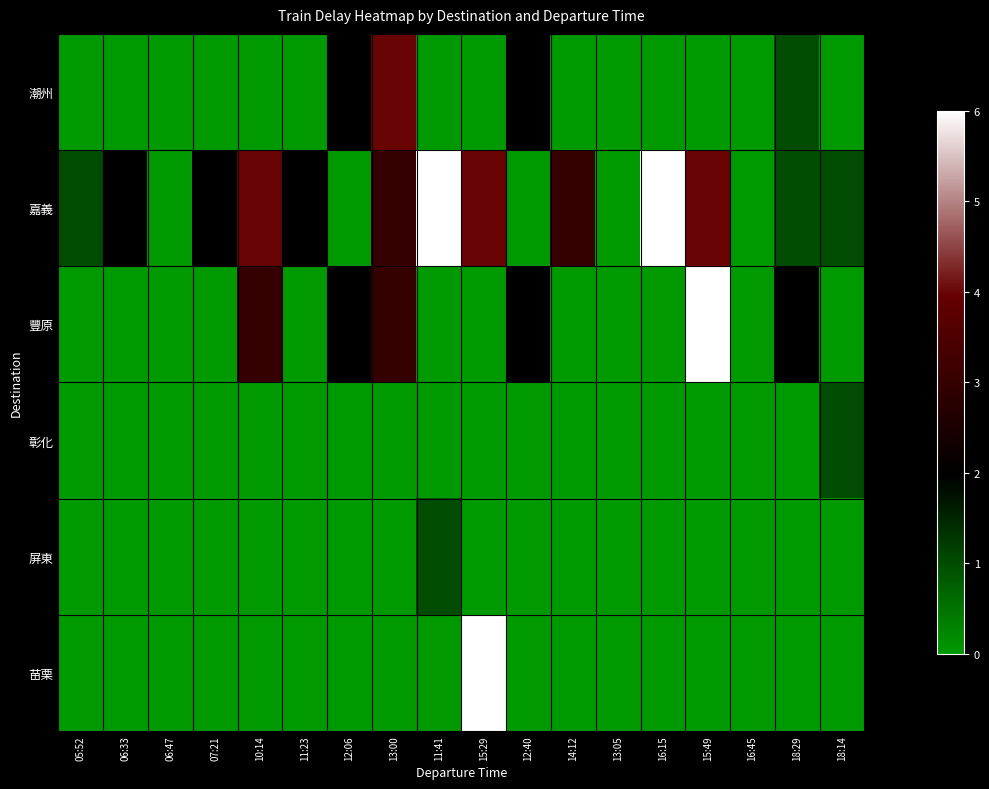

Between 15:49 and 16:45, which series saw the biggest shift?

豐原